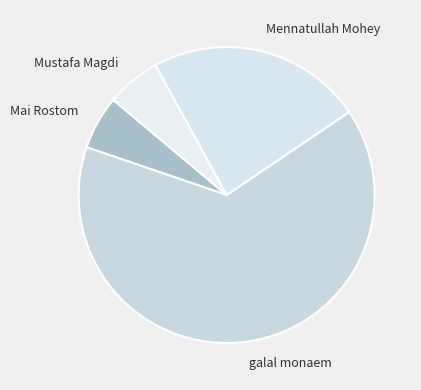

What is the largest slice in the pie chart?

galal monaem